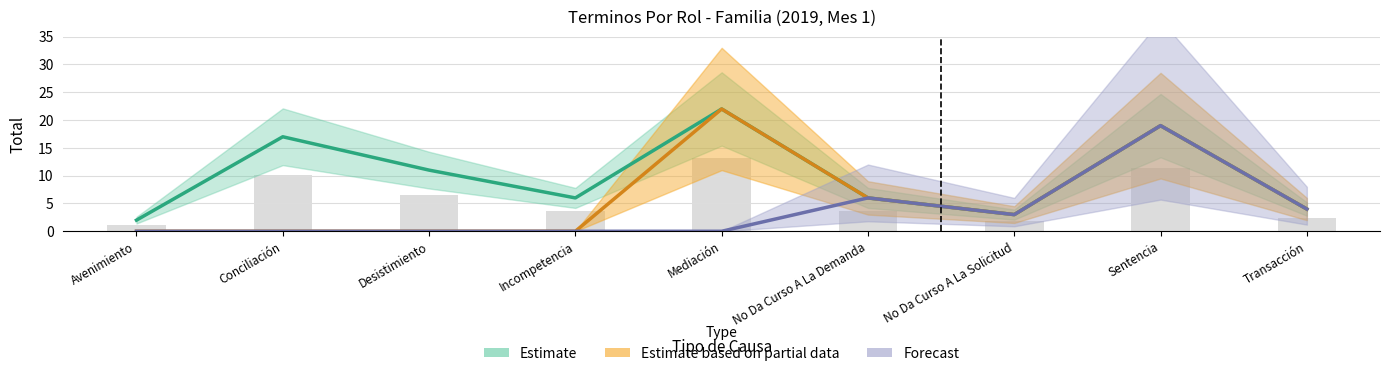

Which category has the lowest value in the Estimate series?

Avenimiento